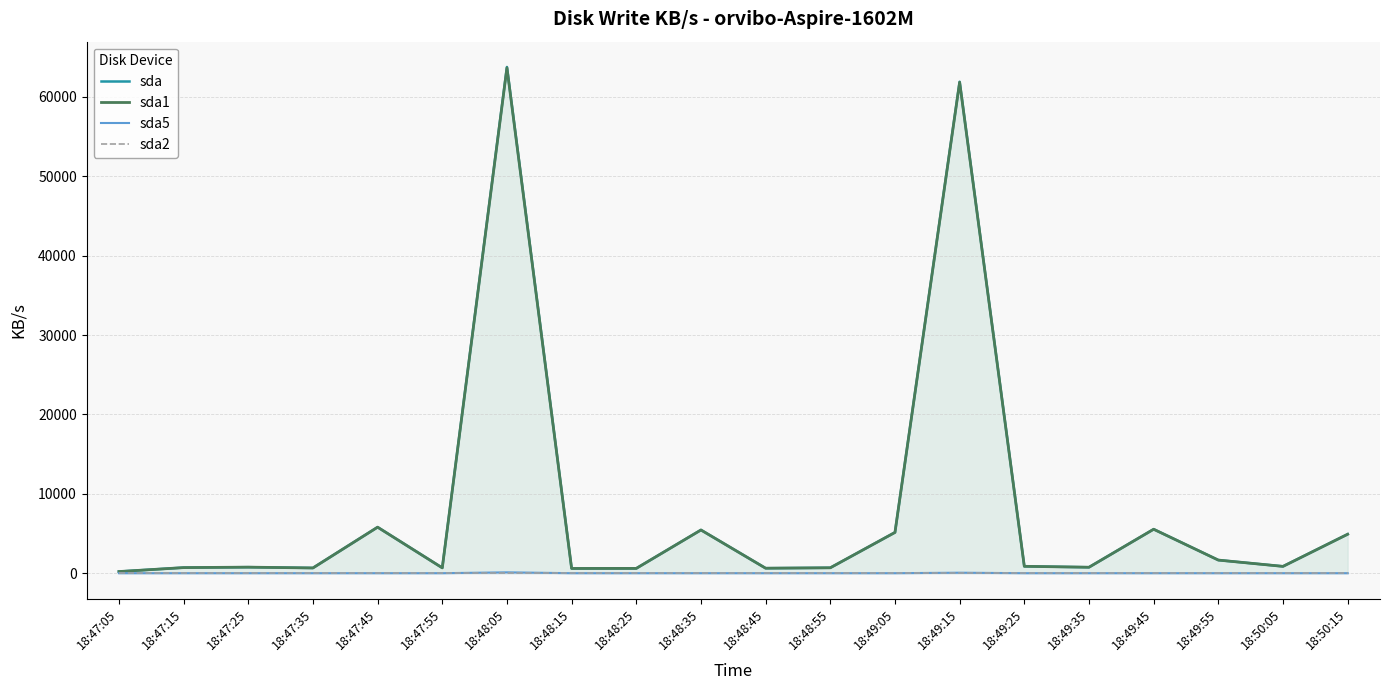

True or false: sda2 and sda5 intersect in this chart.

False